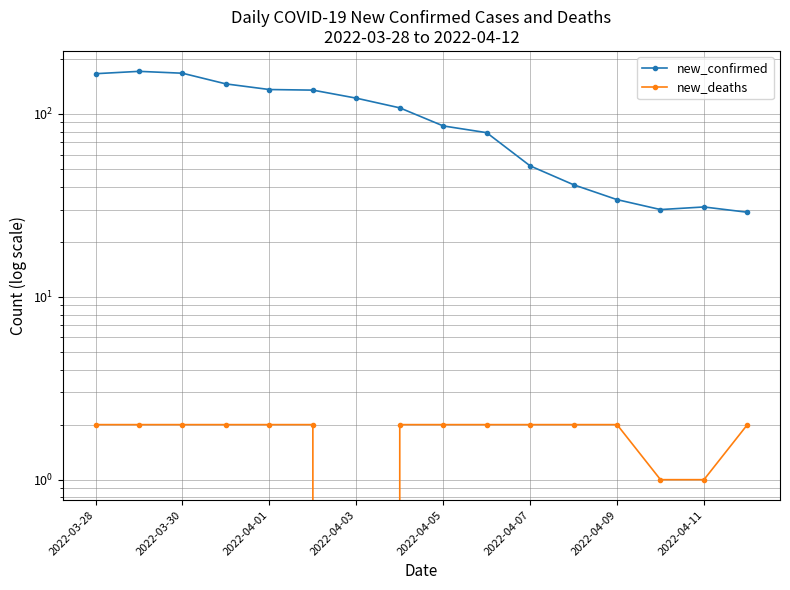

Is the value of new_deaths at 2022-04-01 greater than the value of new_confirmed at 2022-04-03?

No